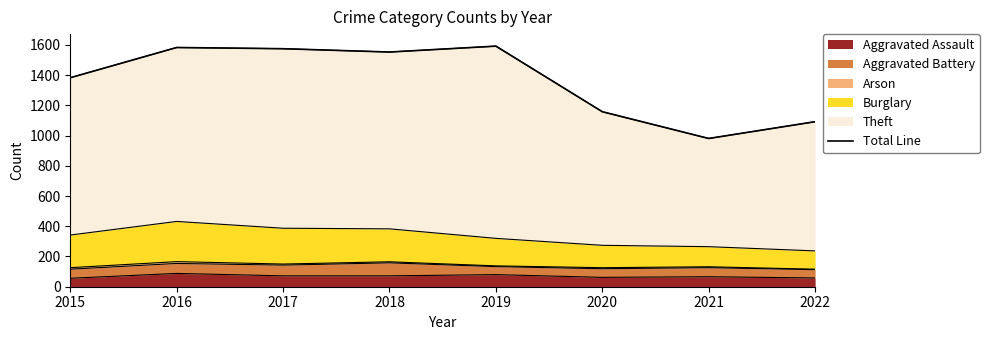

Rank the categories by value from lowest to highest.

2021, 2022, 2020, 2015, 2018, 2017, 2016, 2019